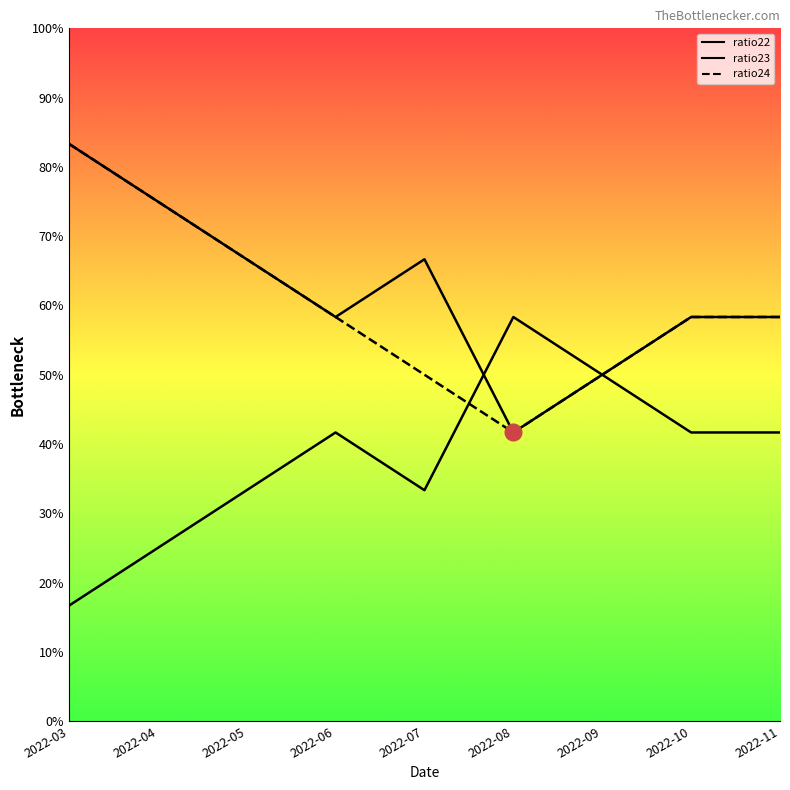

At how many categories does at least one series exceed 0?

9